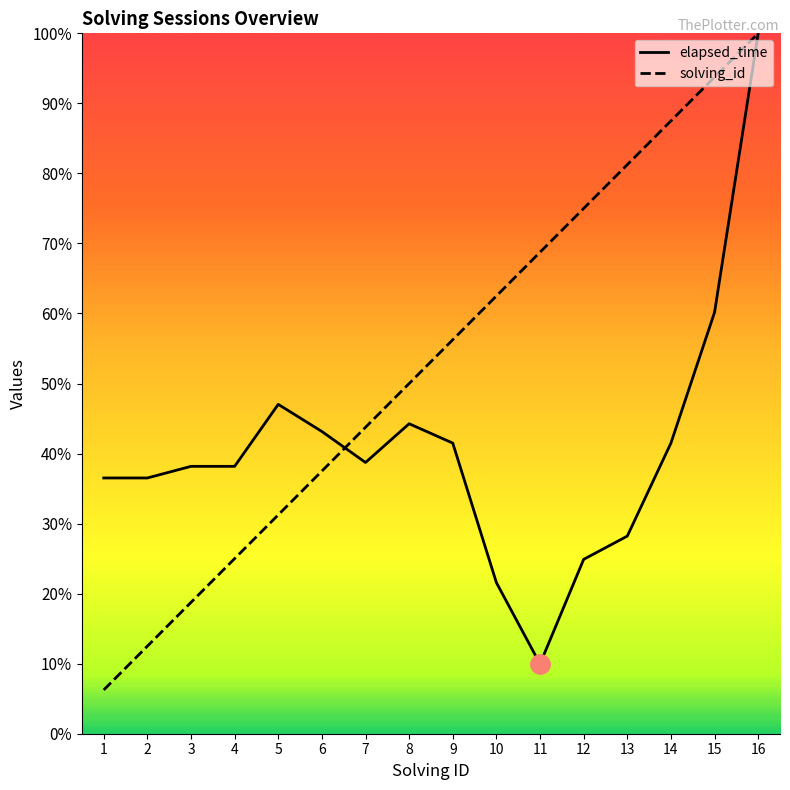

Does the chart display data point markers on the line(s)?

No